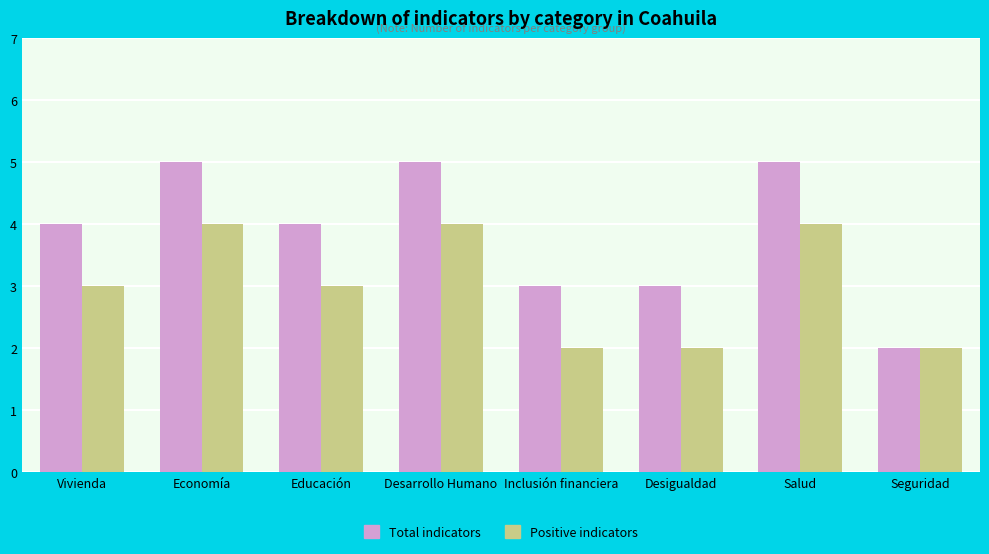

What is the value of the Positive indicators bar at the 5th from the left?

2